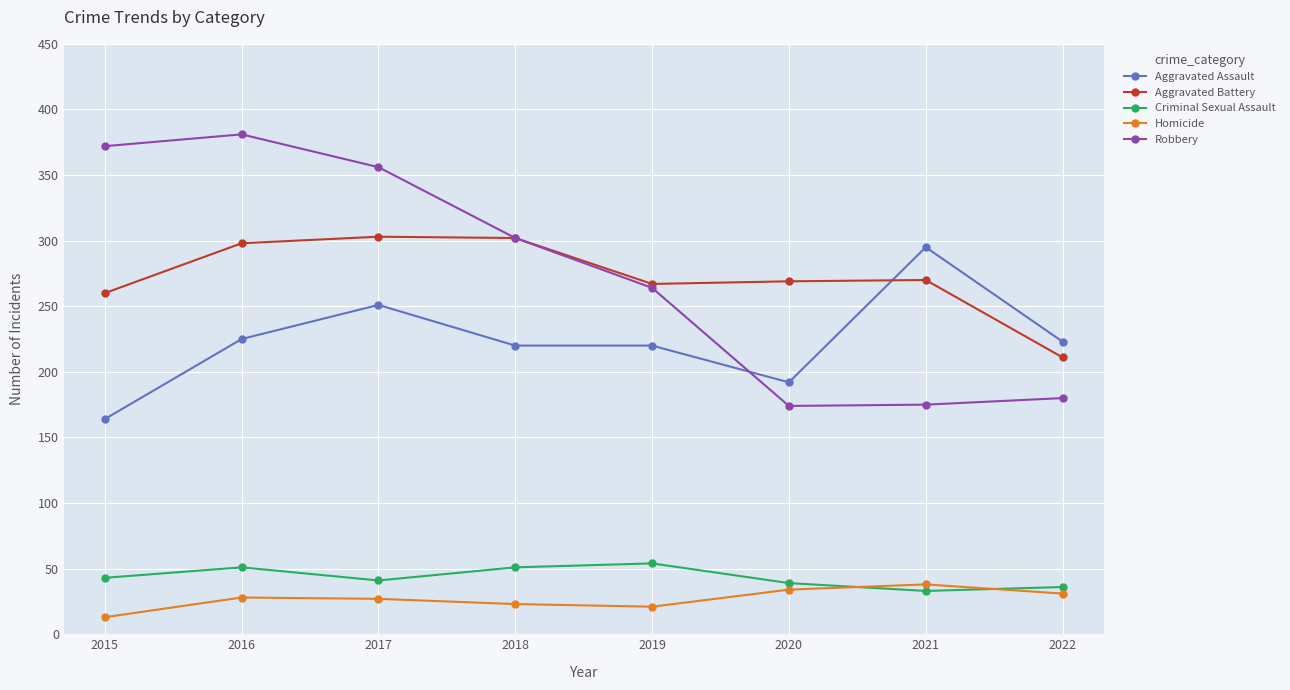

What is the spread (max minus min) of values at 2018?

279